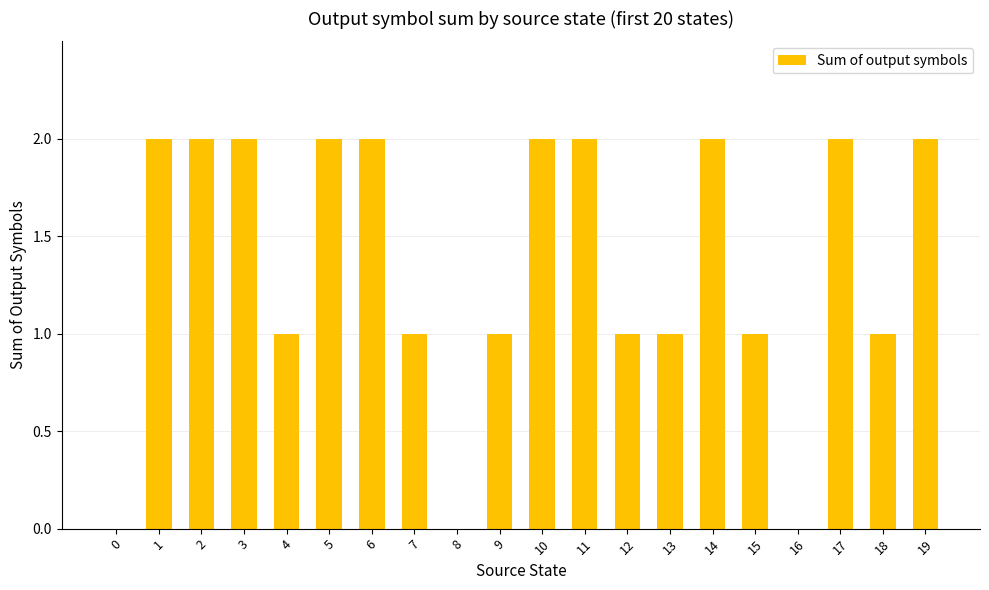

What is the approximate value at 11?

2